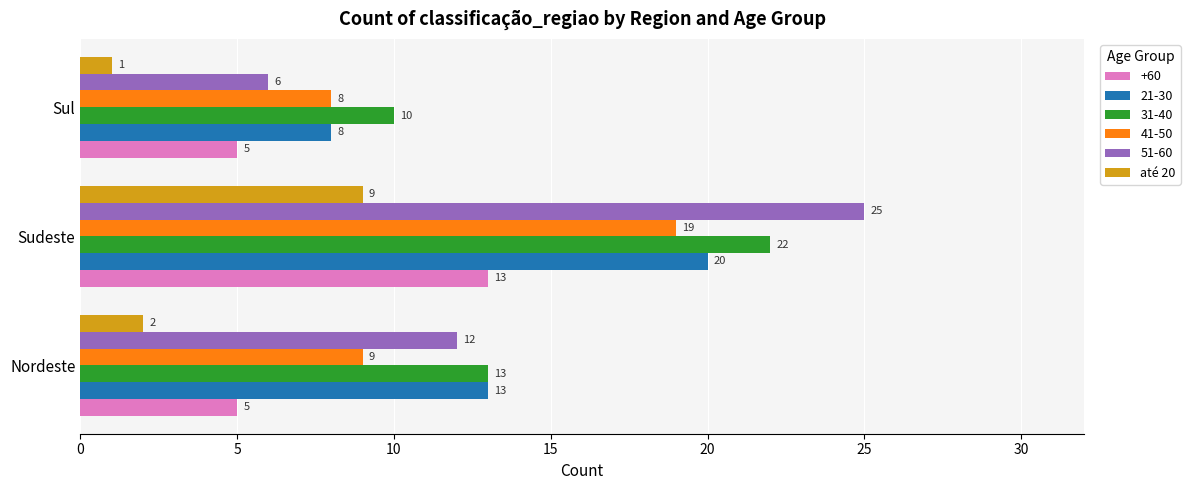

Which series has the largest range (max minus min)?

51-60